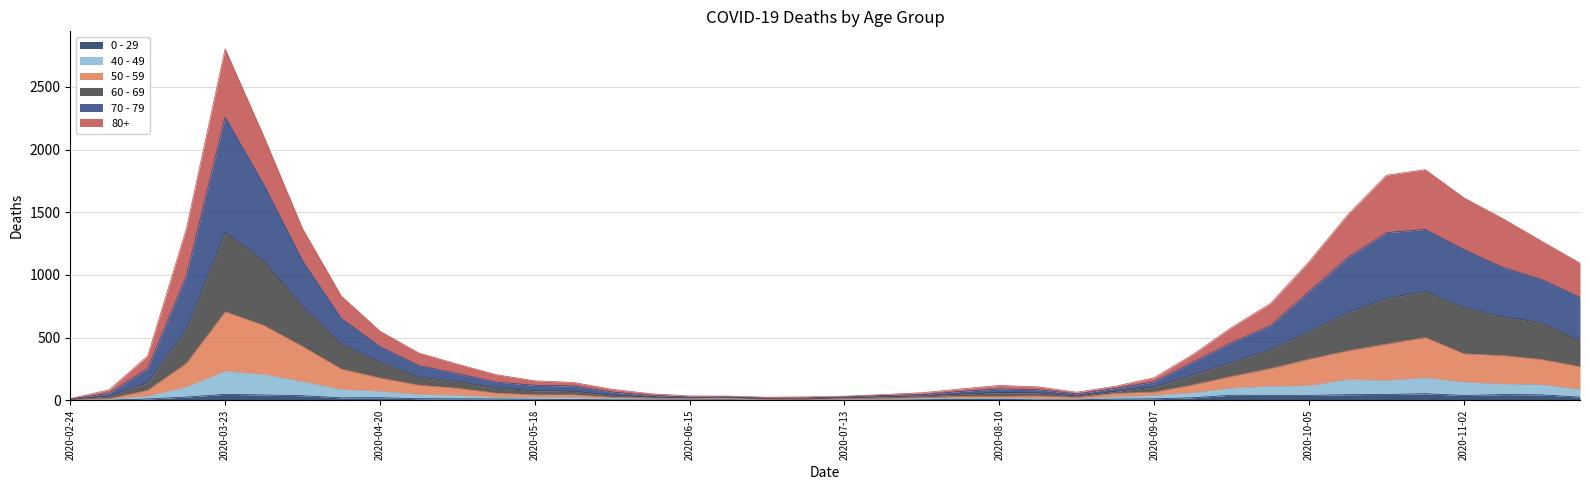

Where is the first local minimum for 70 - 79?

2020-06-15